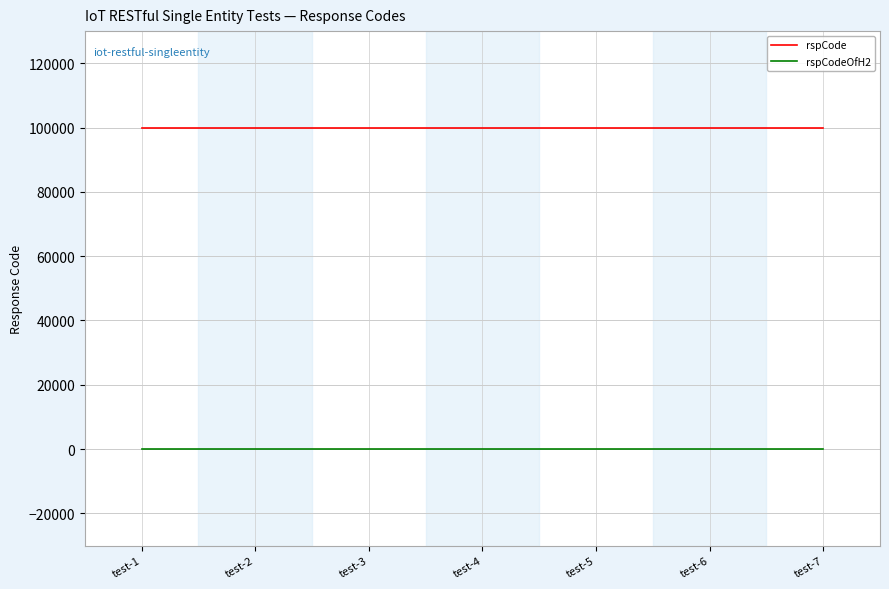

Reading left to right, extract all data points from this chart.

rspCode: test-1=100000	test-2=100000	test-3=100000	test-4=100000	test-5=100000	test-6=100000	test-7=100000
rspCodeOfH2: test-1=0	test-2=0	test-3=0	test-4=0	test-5=0	test-6=0	test-7=0